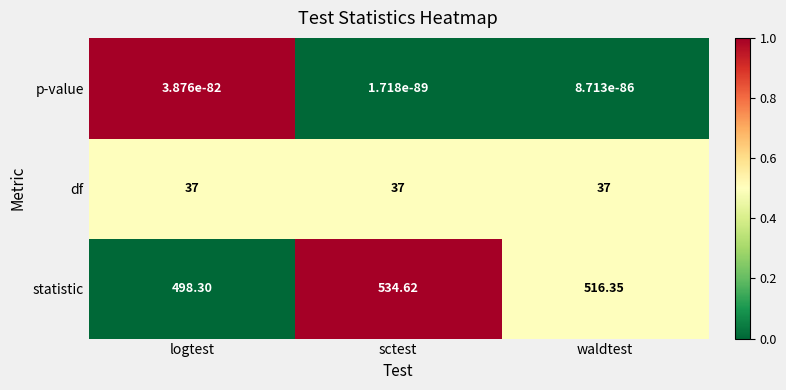

Where does the statistic series first go above 516?

sctest